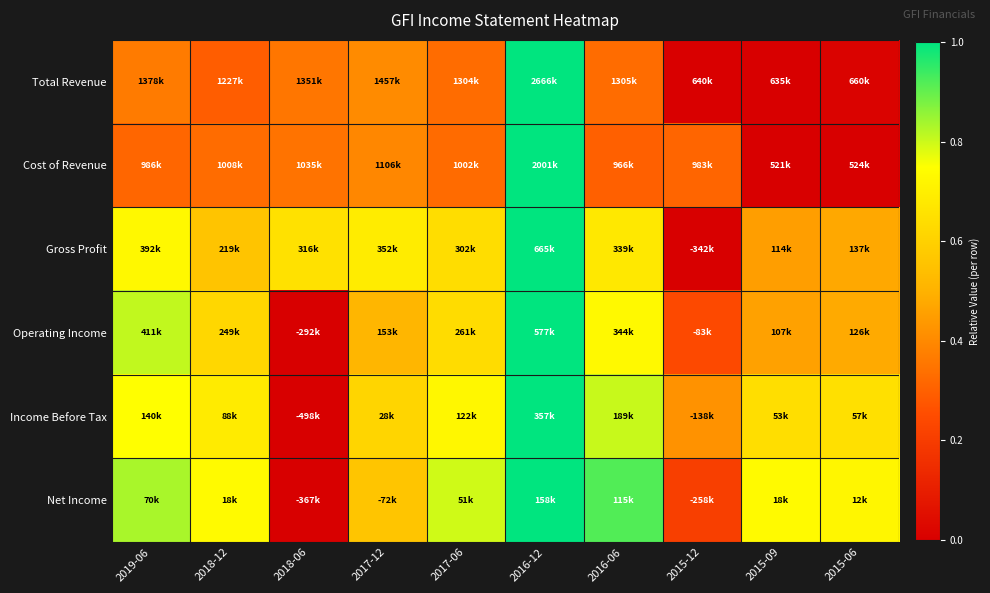

What is the greatest value displayed?

1.0